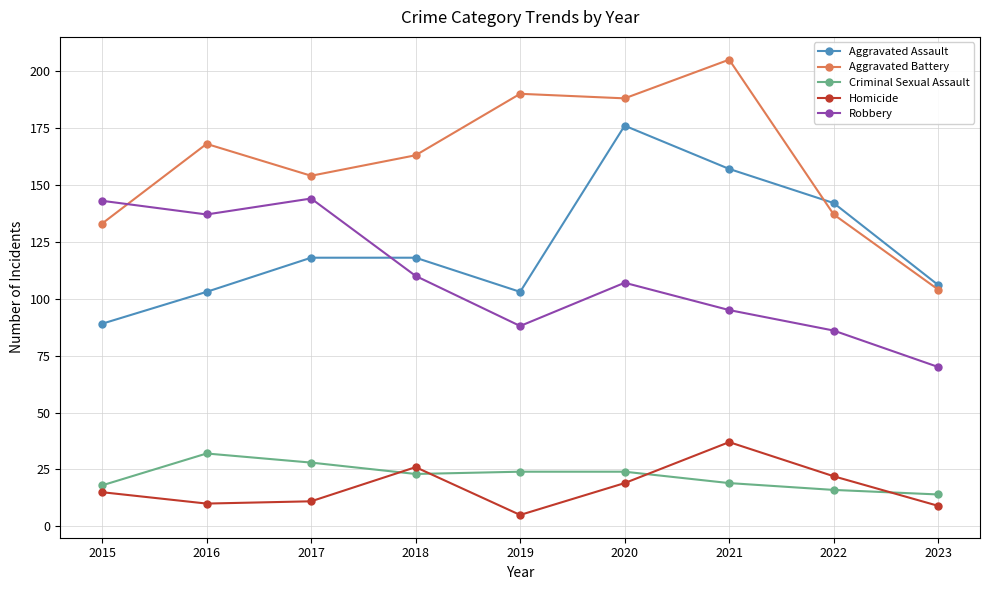

What value does the Aggravated Battery series have at 2021, to the nearest 50?

200